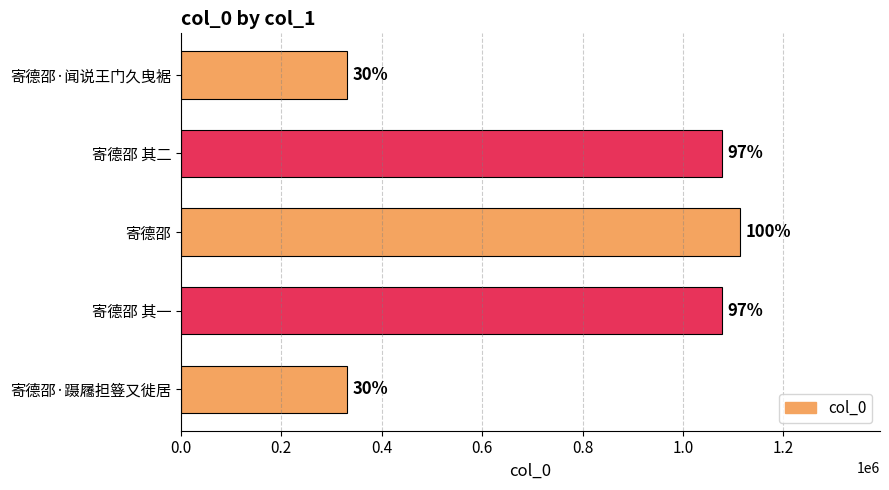

Does the chart contain any negative values?

No